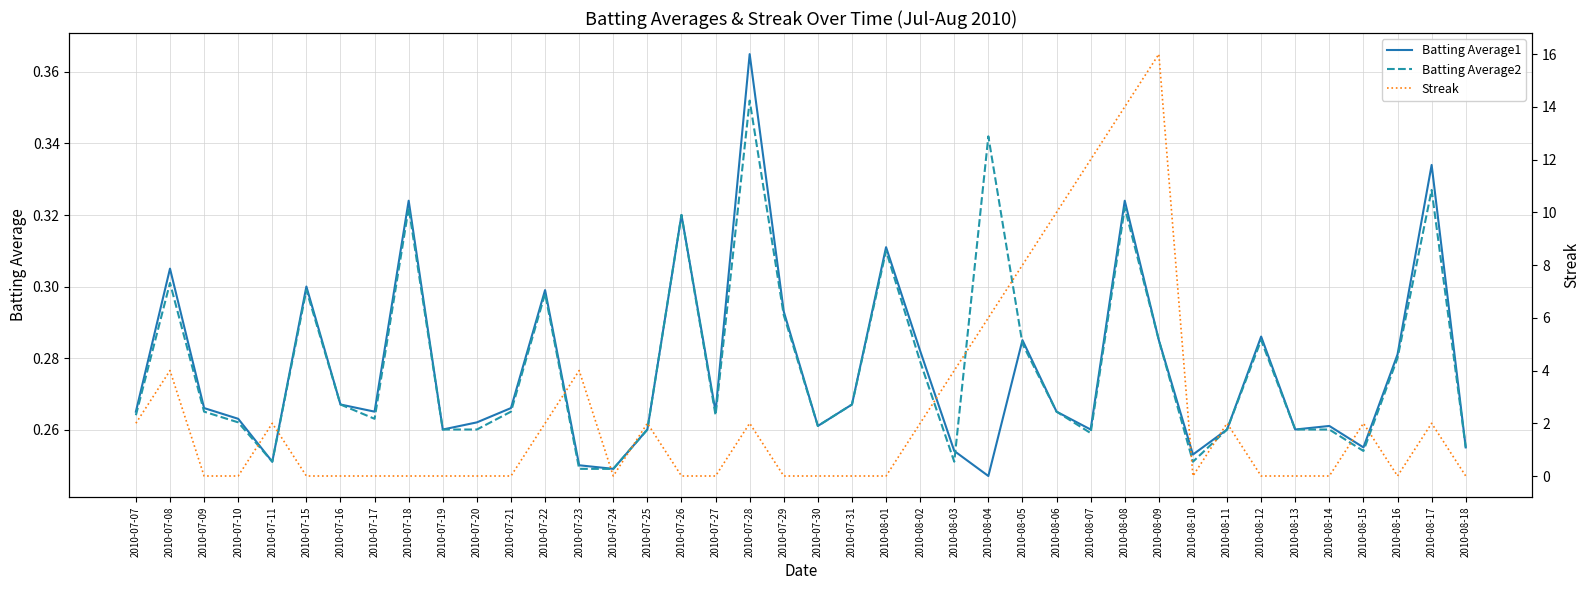

Is the value of Batting Average2 at 2010-07-27 greater than the value of Streak at 2010-07-09?

Yes